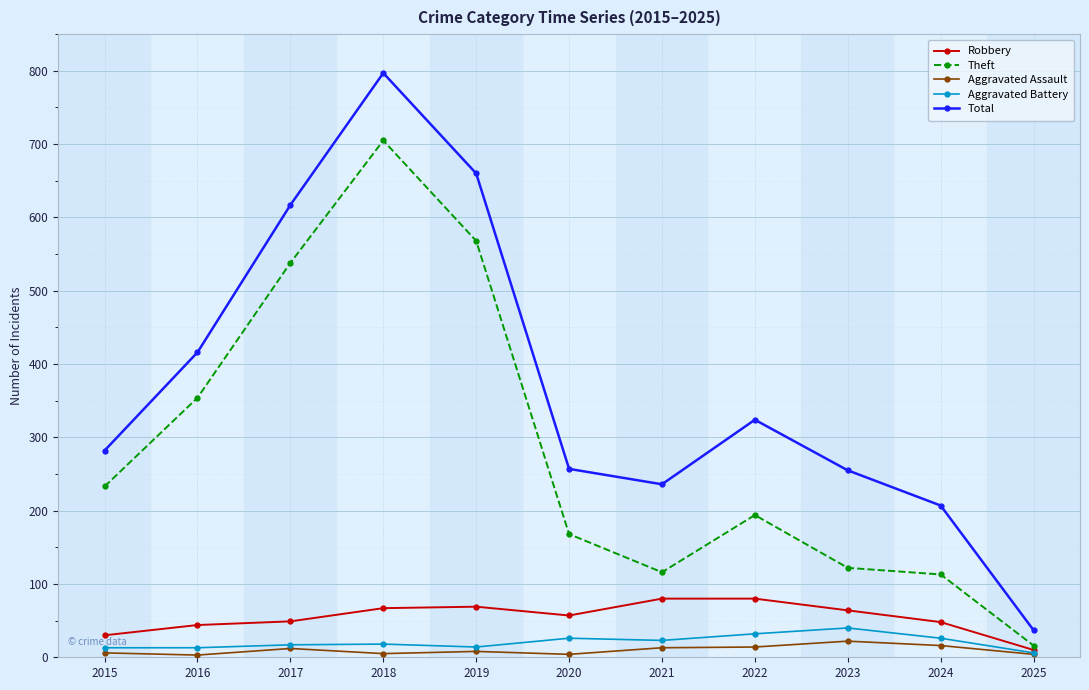

True or false: Robbery and Total cross at least once.

False